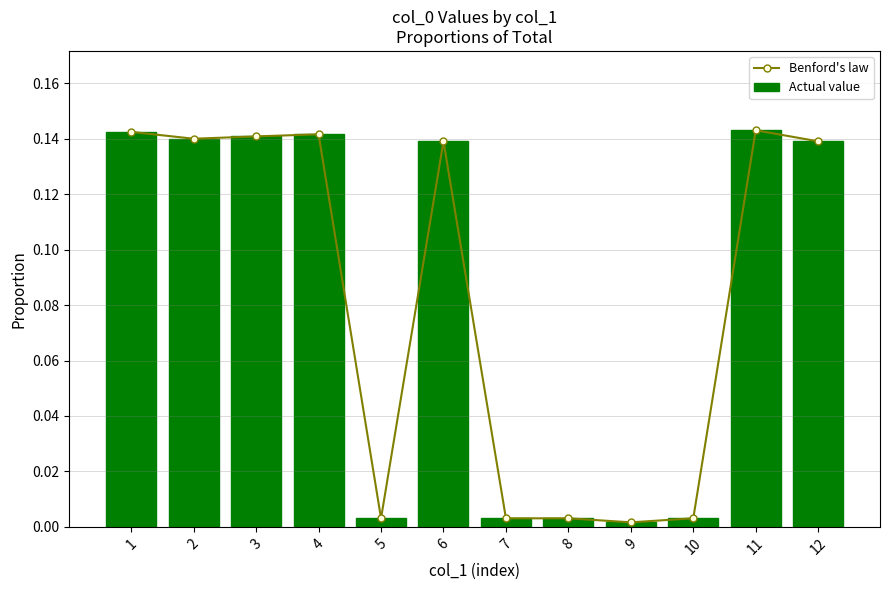

Between 12 and 7, which is larger?

12